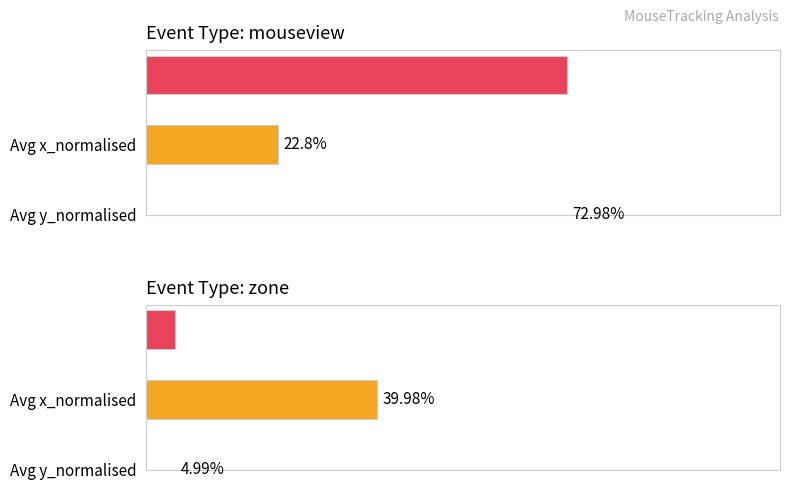

The Average x_normalised series shows 0.1 at 7. True or false?

False